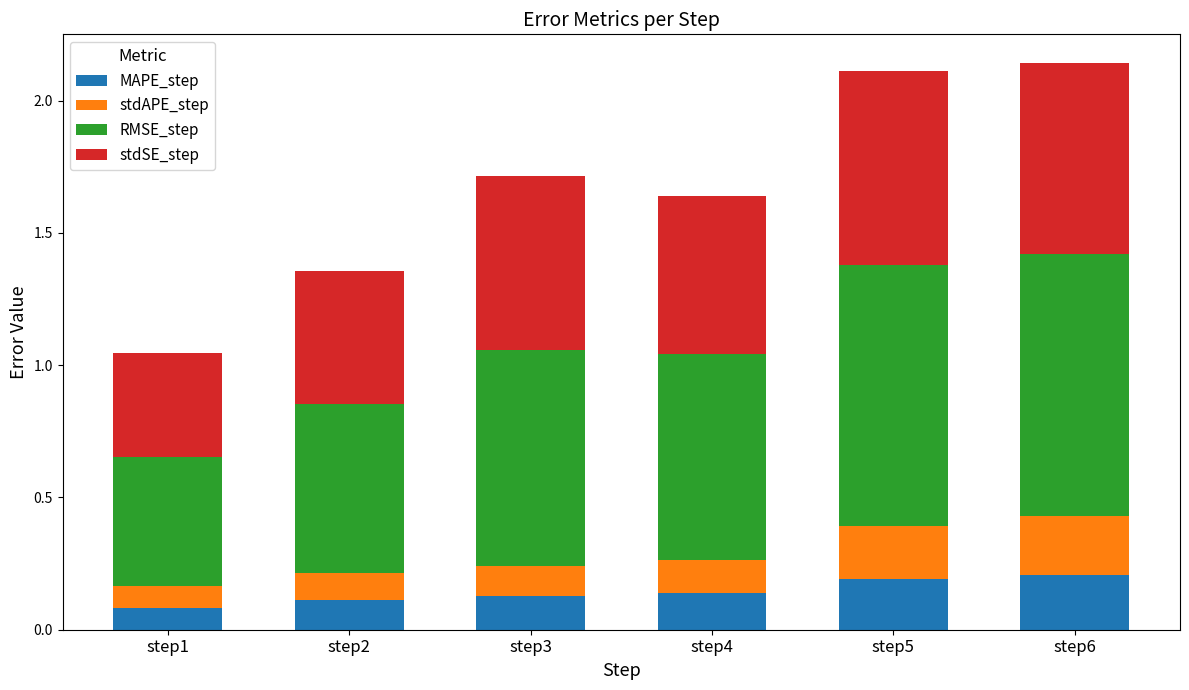

What is the total value across all series at step3?

1.7